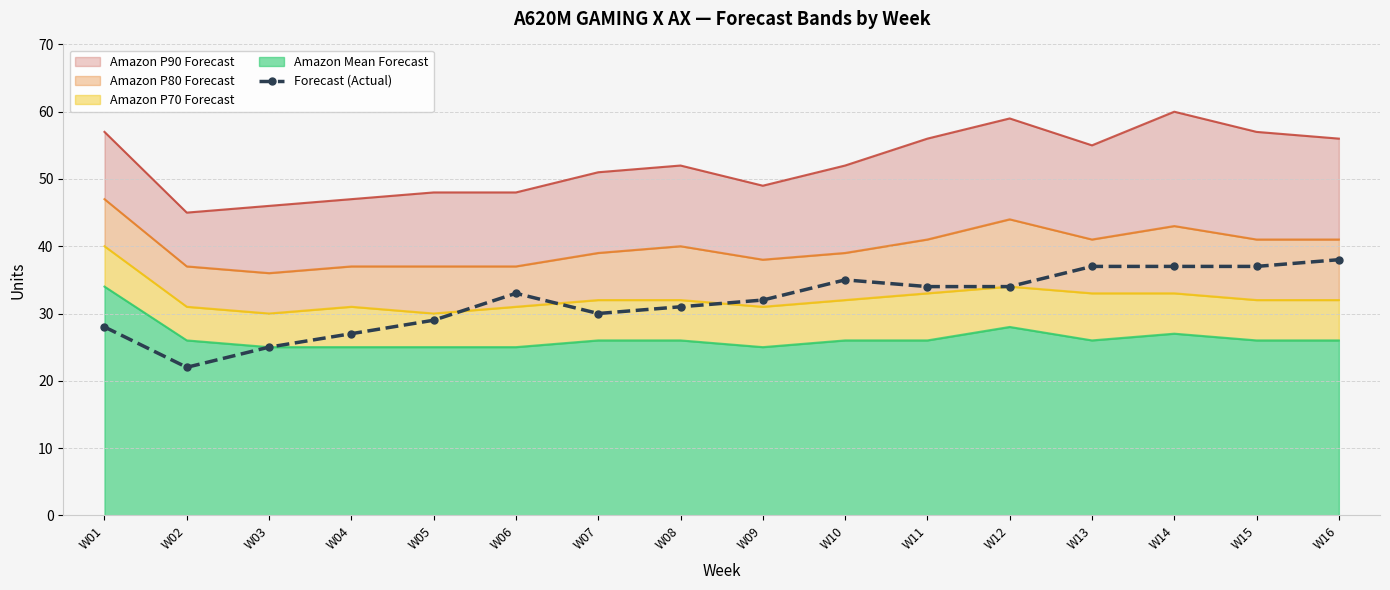

Which category has the highest value across all series?

W16